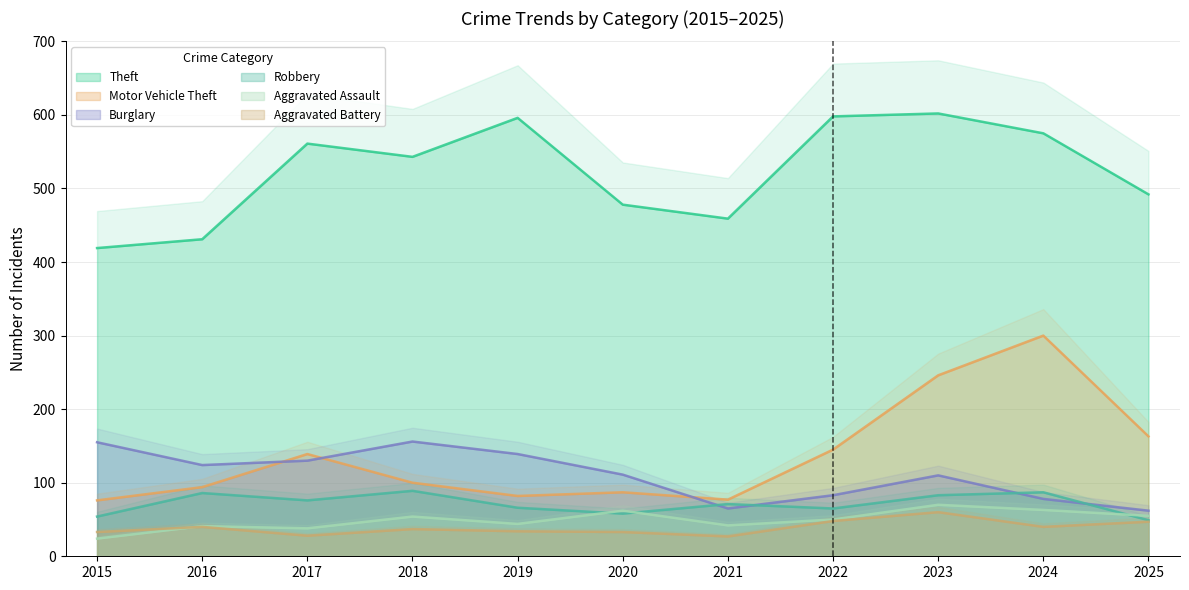

Is the value of Robbery at 2019 greater than the value of Burglary at 2019?

No